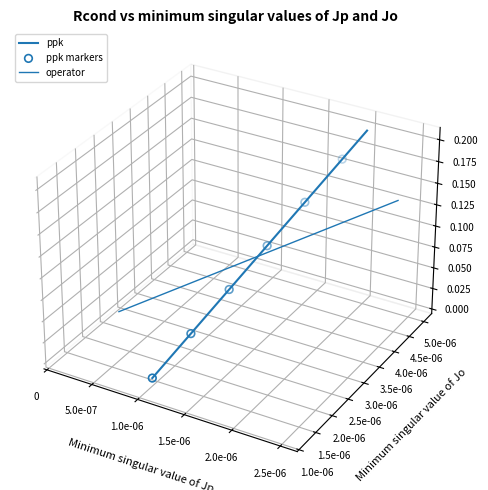

What are all the series names shown in the legend?

ppk, operator